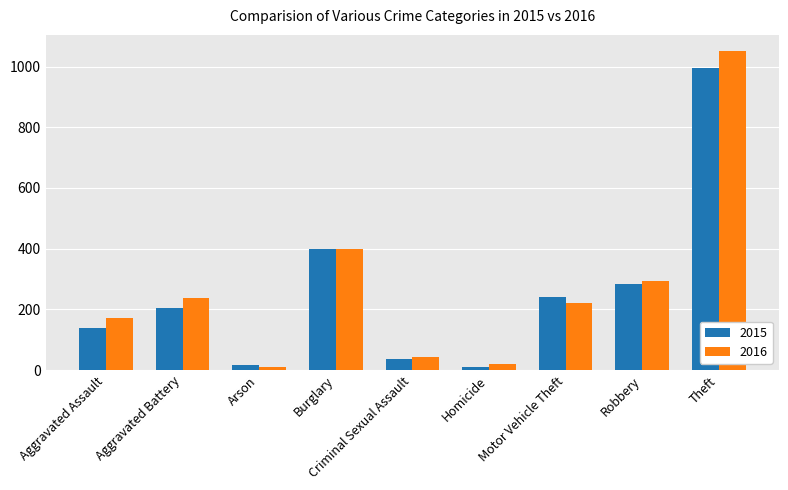

The 2016 series shows 83 at Motor Vehicle Theft. True or false?

False